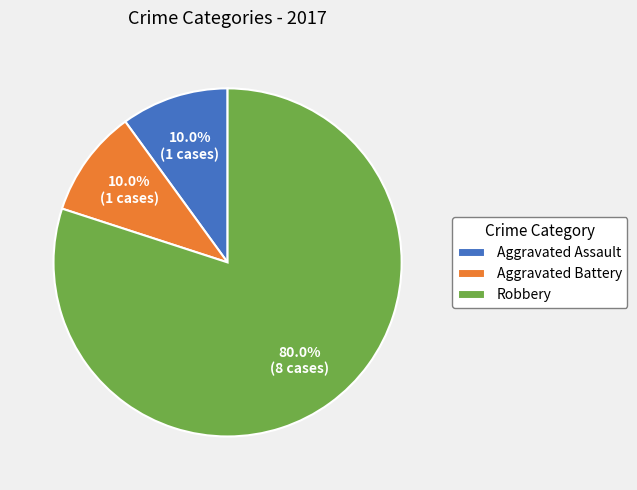

What is the largest slice in the pie chart?

Robbery